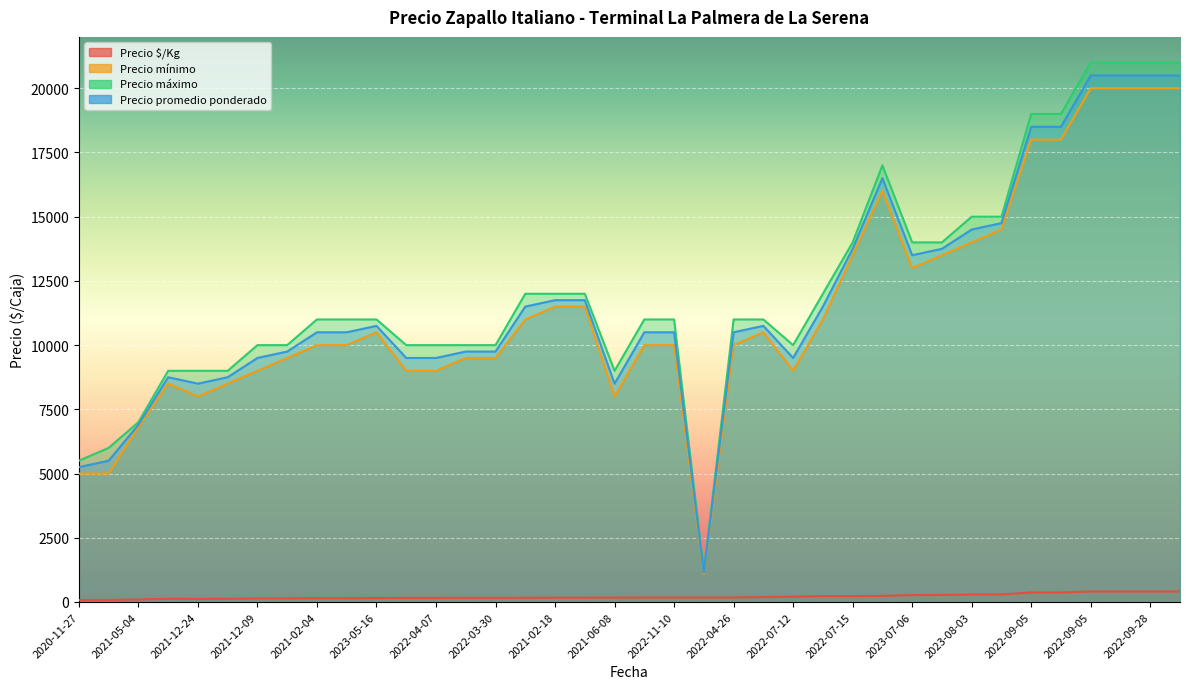

What is the approximate value of Precio $/Kg at 2022-11-10?

175